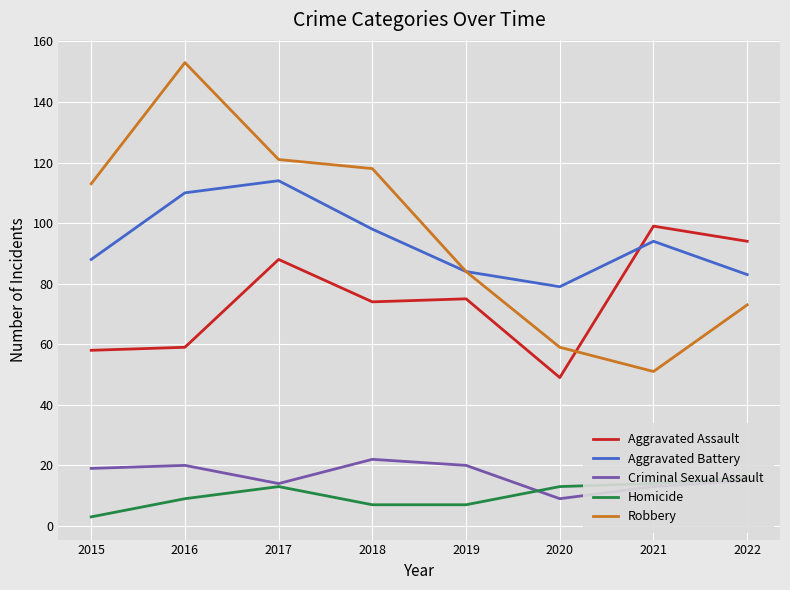

True or false: Aggravated Assault has a value of 123 at 2018.

False